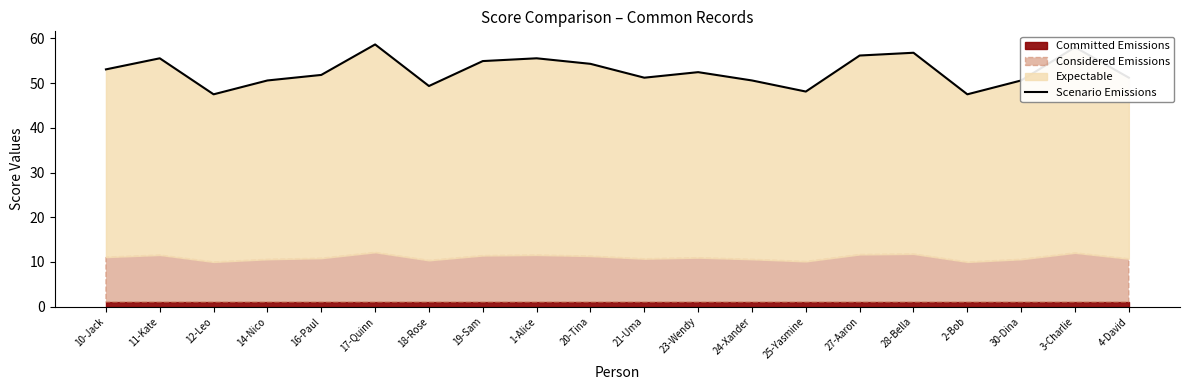

How many points are lower than both their immediate neighbors (excluding endpoints)?

5